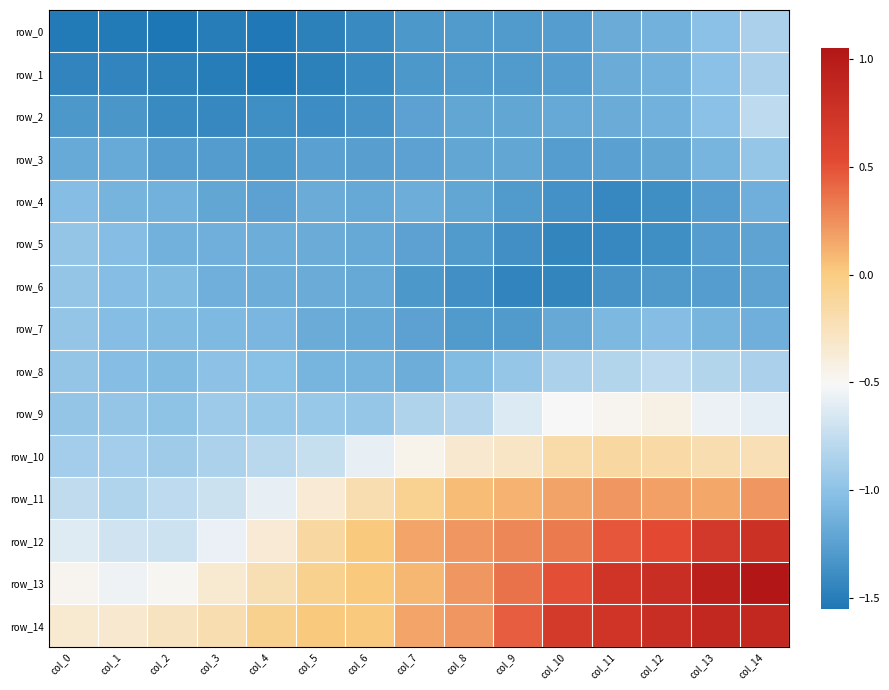

At which label does row_1 reach its minimum?

col_4